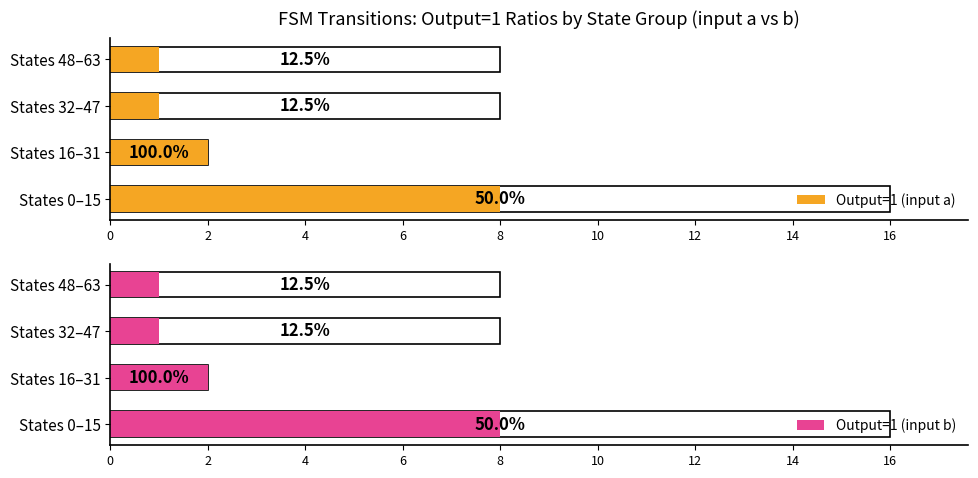

Is the value of Output=1 (input a) at States 0–15 greater than the value of Output=1 (input b) at States 16–31?

Yes